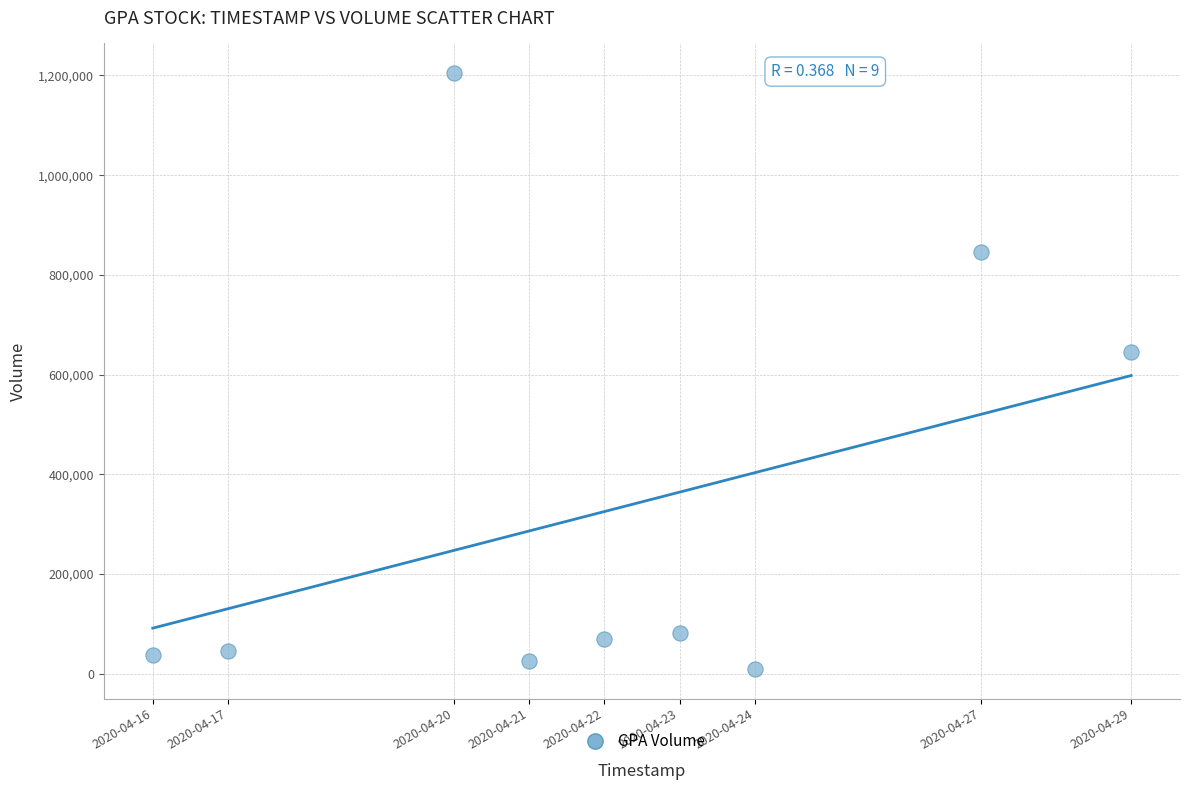

What is the average Y value?

329611